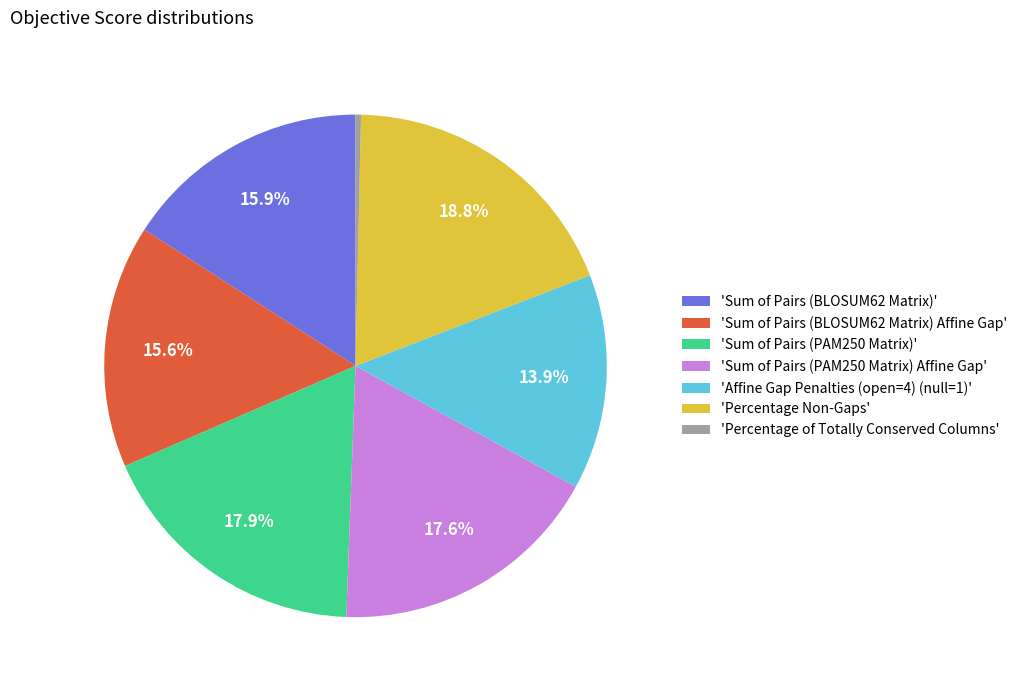

Do 'Percentage Non-Gaps' and 'Percentage of Totally Conserved Columns' together represent more than half of the pie?

No